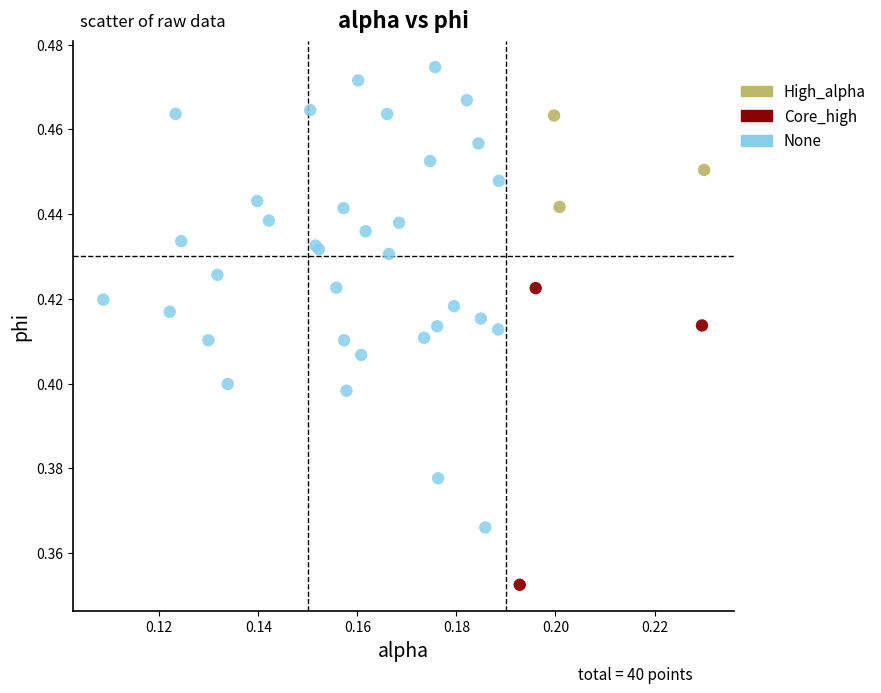

Which series contains the highest Y value?

None